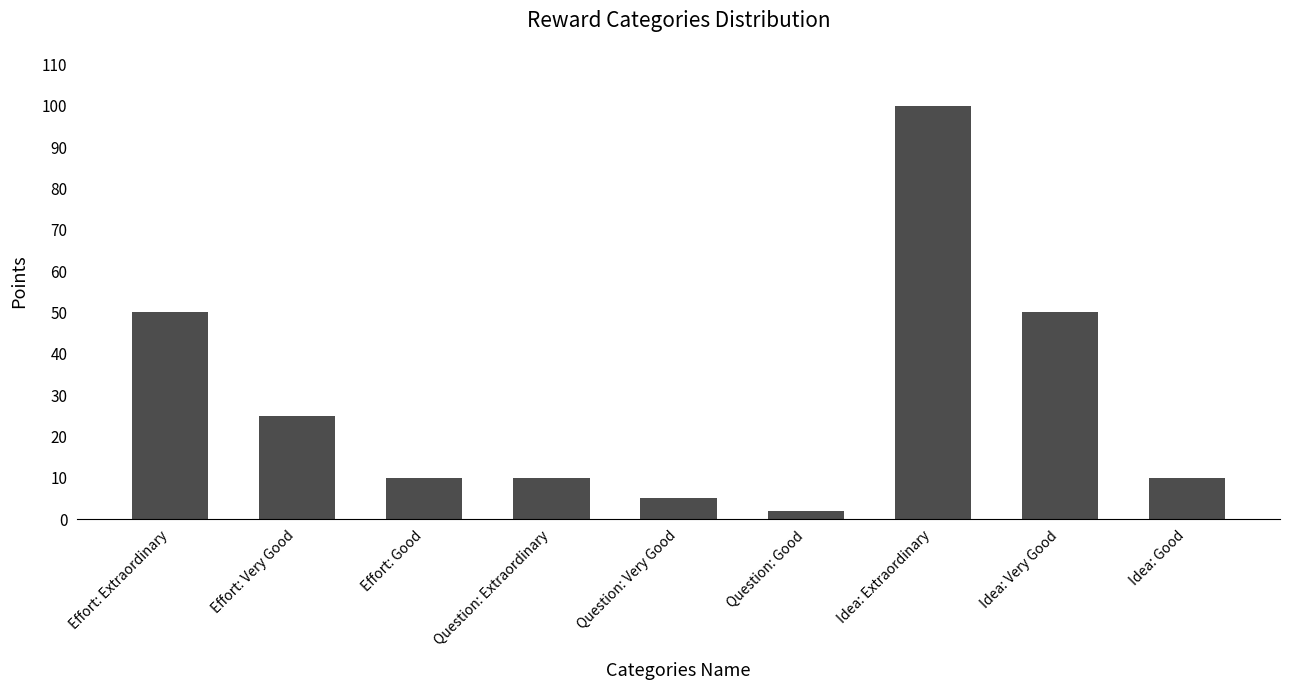

What is the label of the 4th bar from the right?

Question: Good